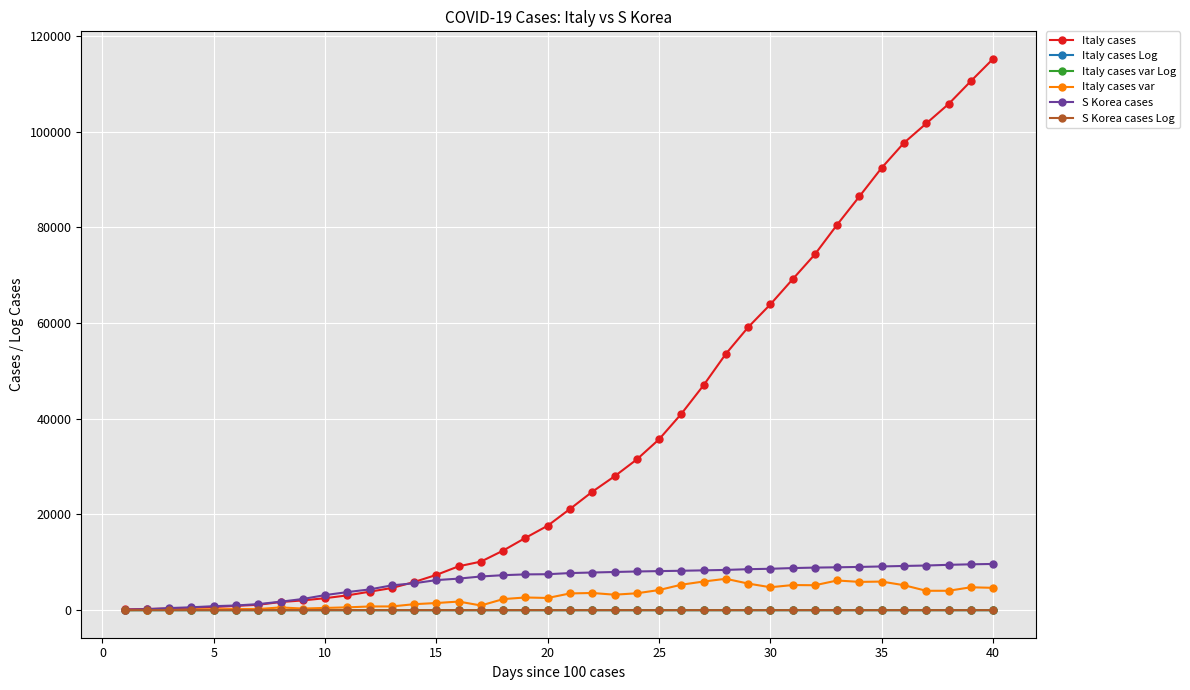

At how many categories does at least one series exceed 19496?

20